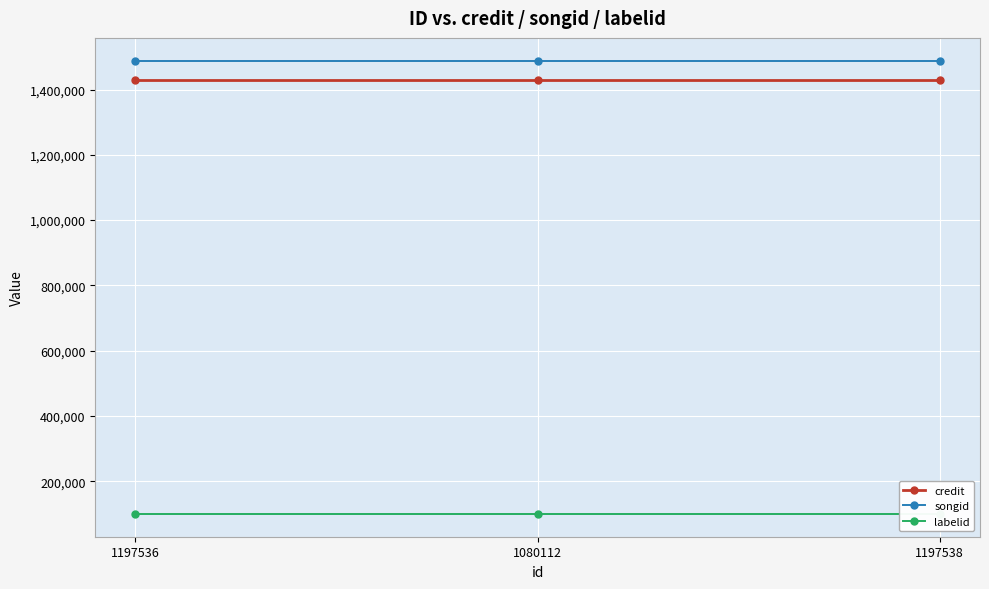

What is the label of the 2nd point from the right?

1080112